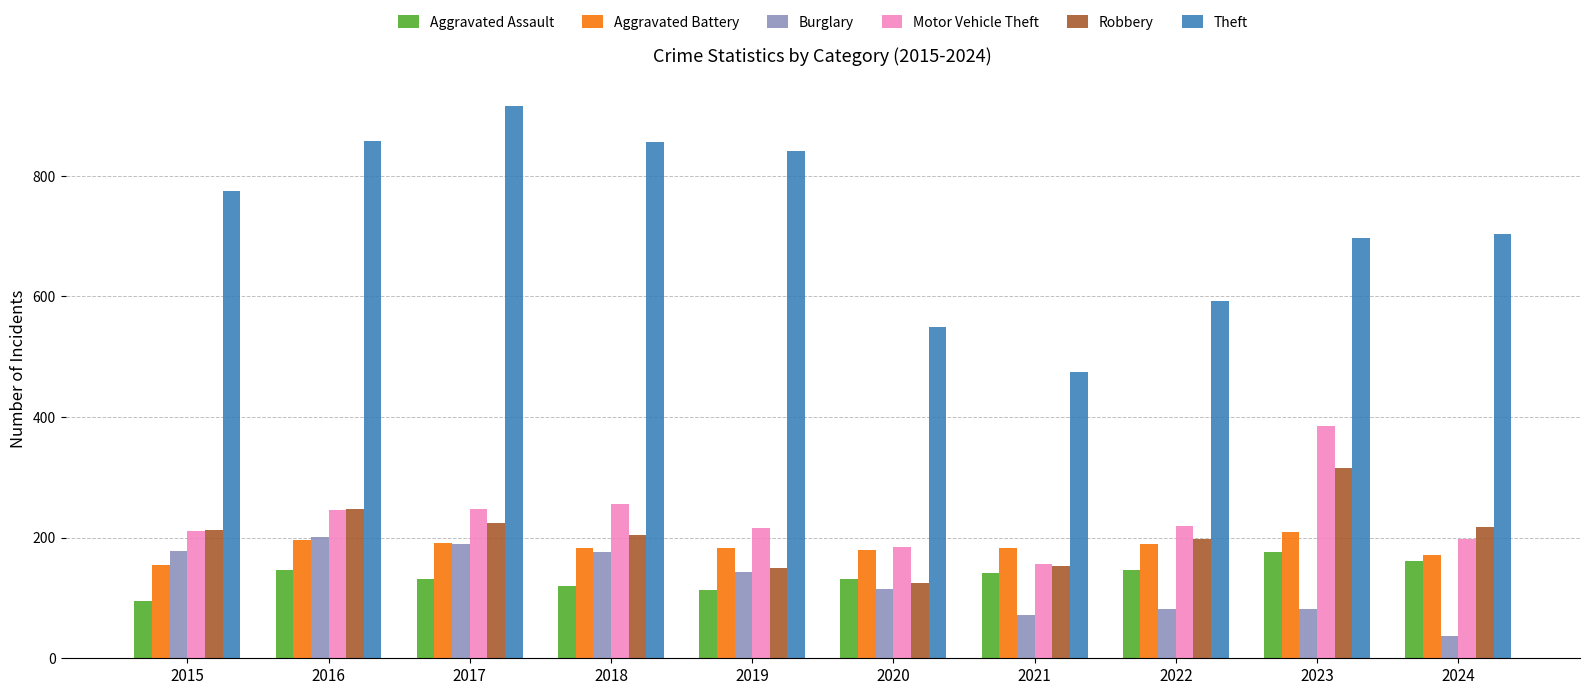

Which category has the lowest value across all series?

2024